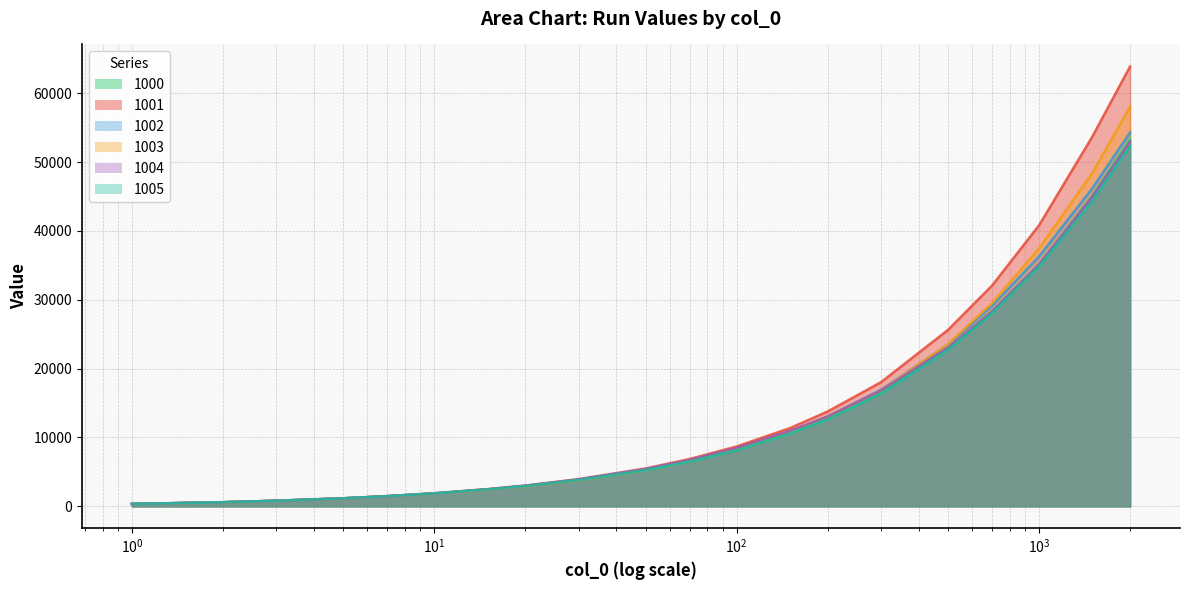

What is the value of the 1003 point at the 9th from the left?

3804.8